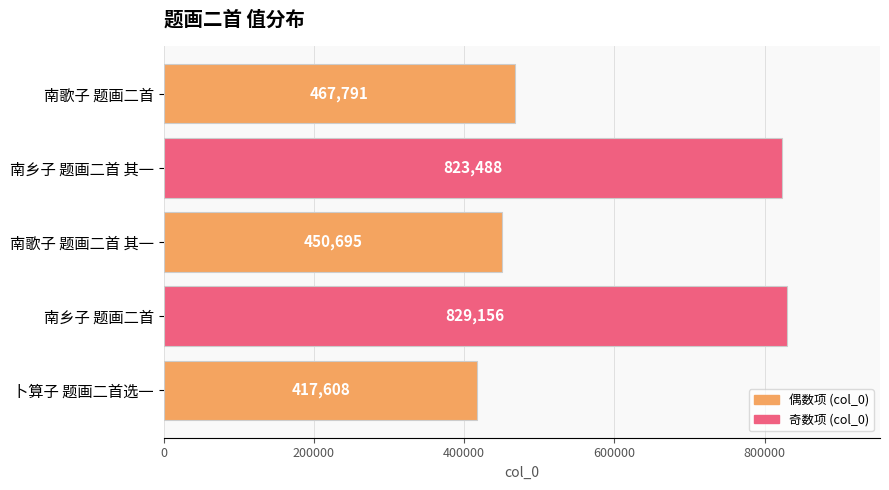

Rank the categories by value from highest to lowest.

南乡子 题画二首, 南乡子 题画二首 其一, 南歌子 题画二首, 南歌子 题画二首 其一, 卜算子 题画二首选一